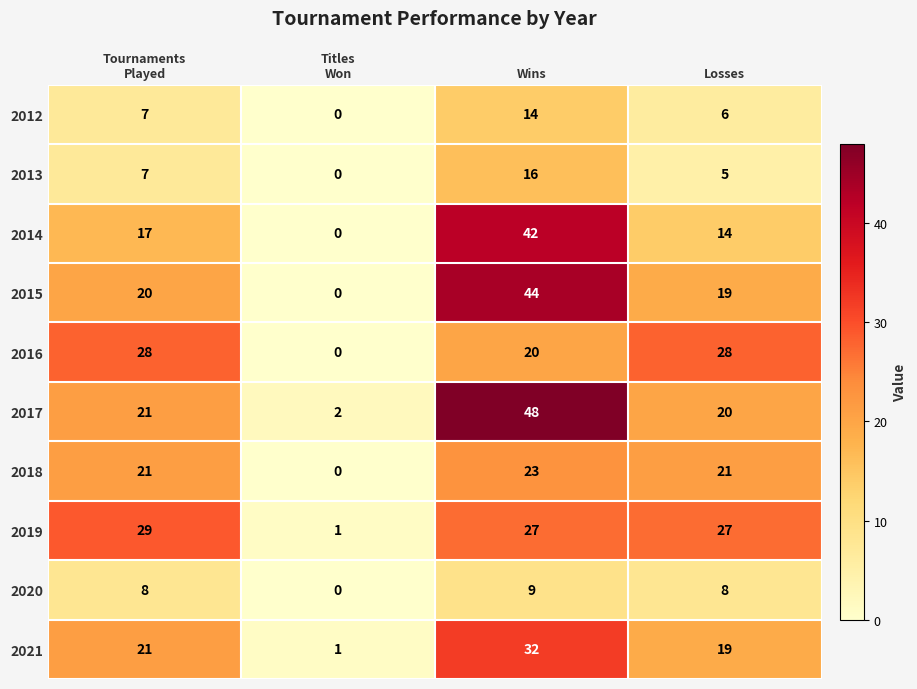

True or false: 2014 has a value of 42 at Wins.

True